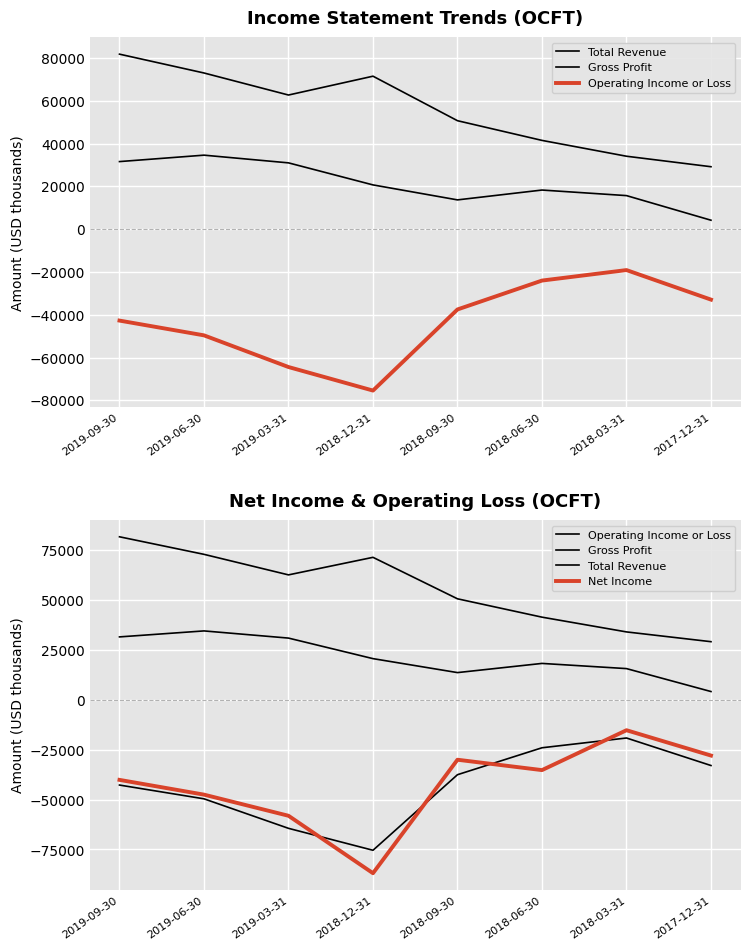

How many lines are shown in the chart?

4